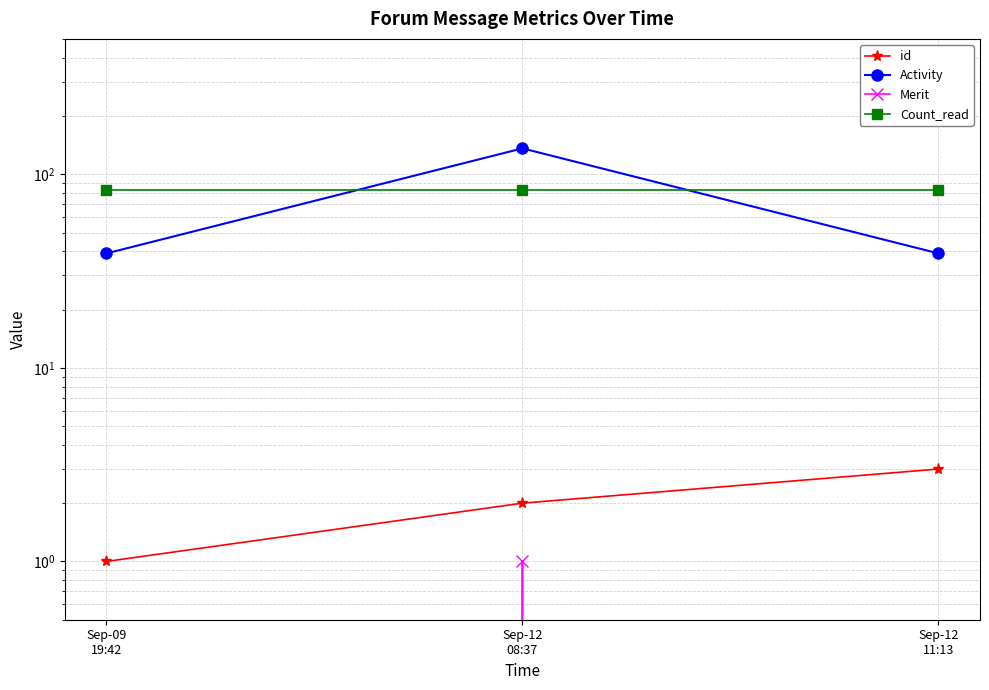

What is the average value of the id series?

2